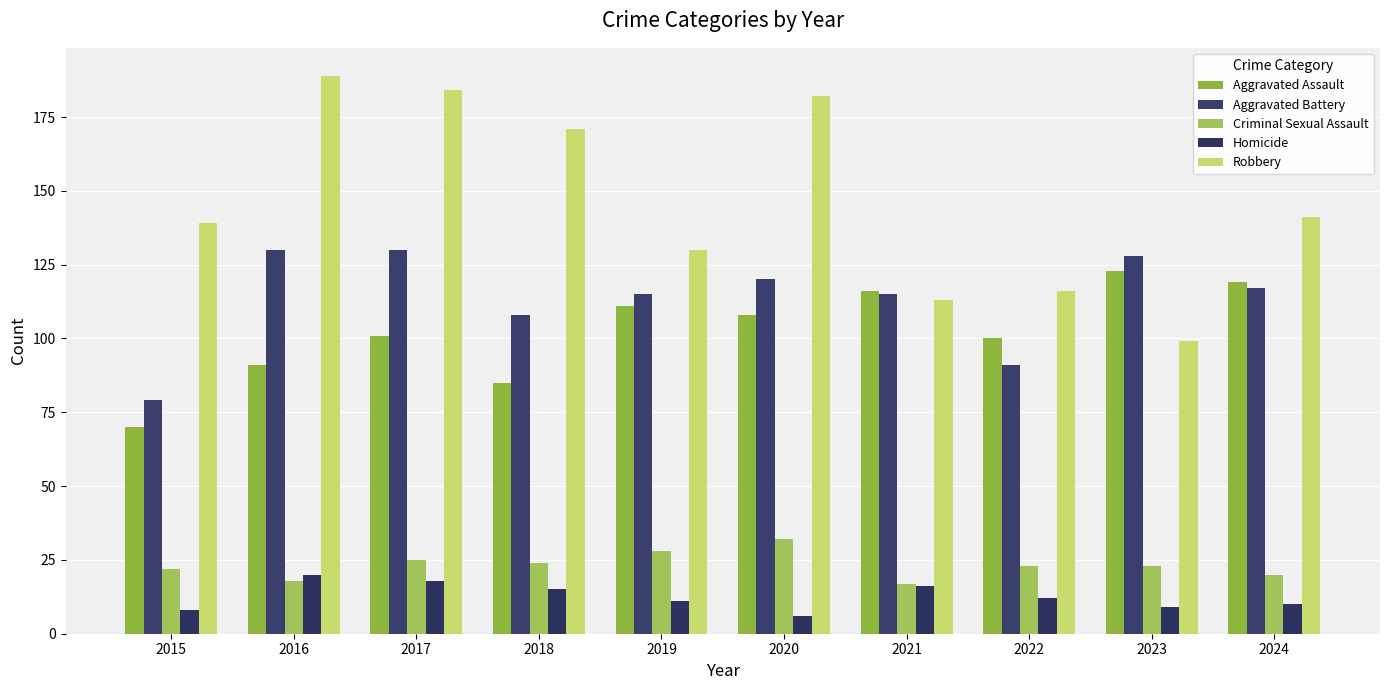

True or false: Criminal Sexual Assault has a value of 14 at 2019.

False